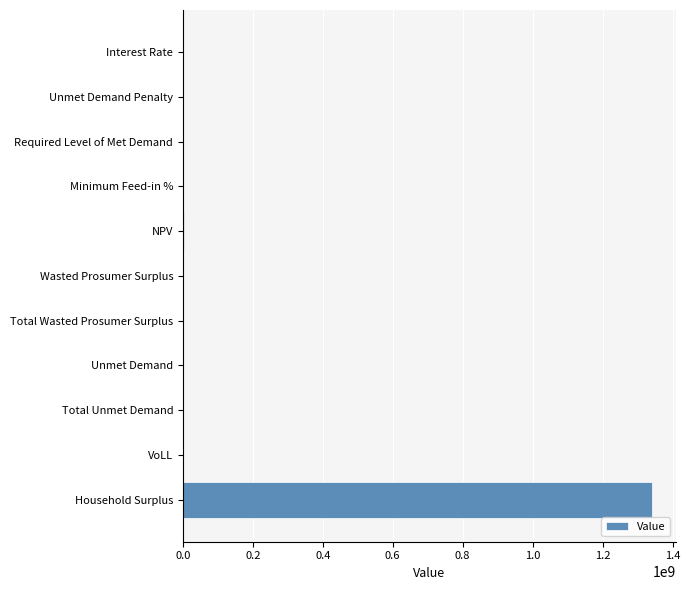

What is the sum of all values?

1344702421.5